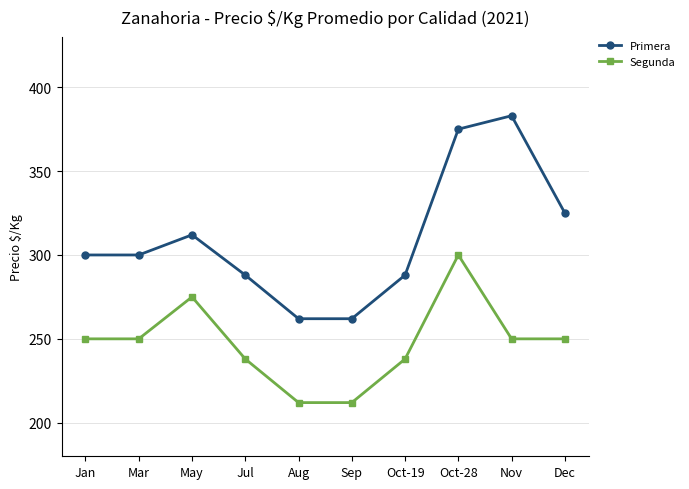

Reading left to right, what are all the values shown in this chart?

Primera: Jan=300	Mar=300	May=312	Jul=288	Aug=262	Sep=262	Oct-19=288	Oct-28=375	Nov=383	Dec=325
Segunda: Jan=250	Mar=250	May=275	Jul=238	Aug=212	Sep=212	Oct-19=238	Oct-28=300	Nov=250	Dec=250